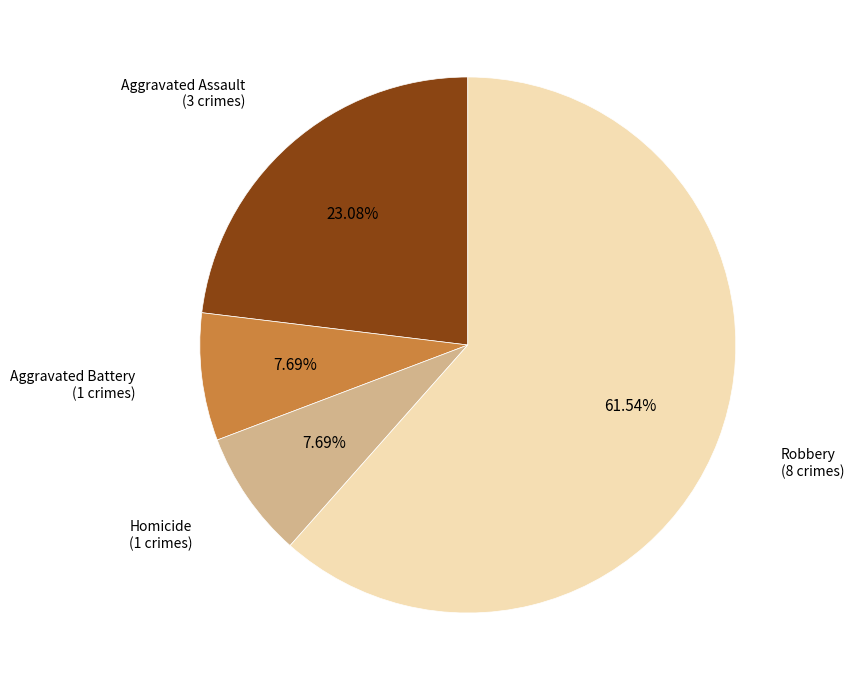

Which category has the biggest portion of the pie?

Robbery